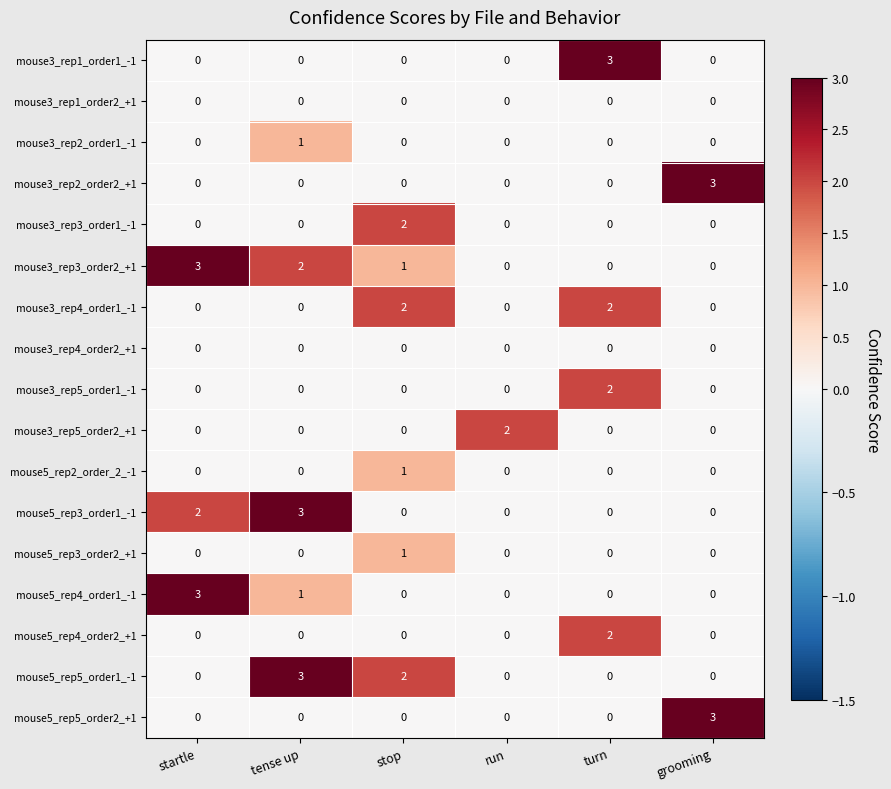

What is the sum of all mouse5_rep5_order1_-1 values?

5